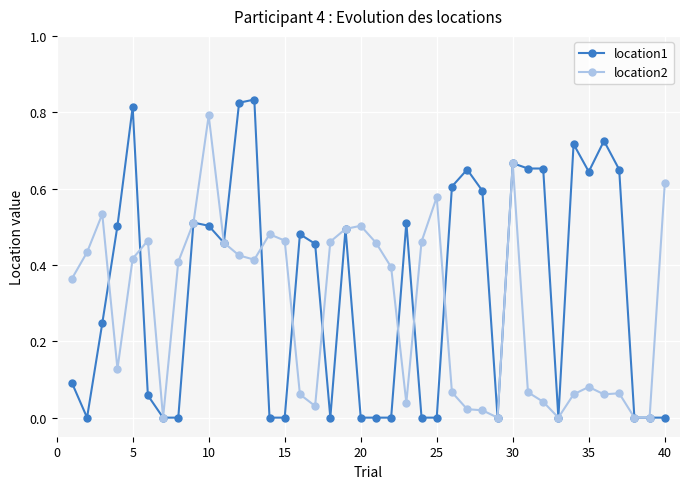

Which series has the largest range (max minus min)?

location1